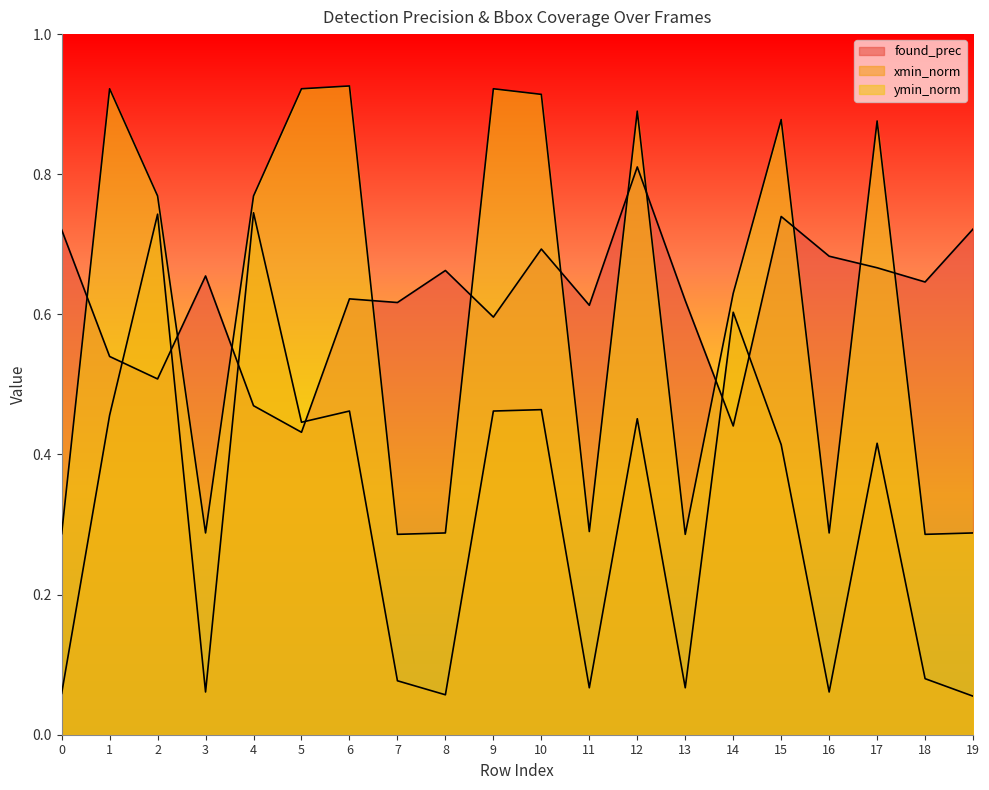

What is the sum of all ymin_norm values?

12.0